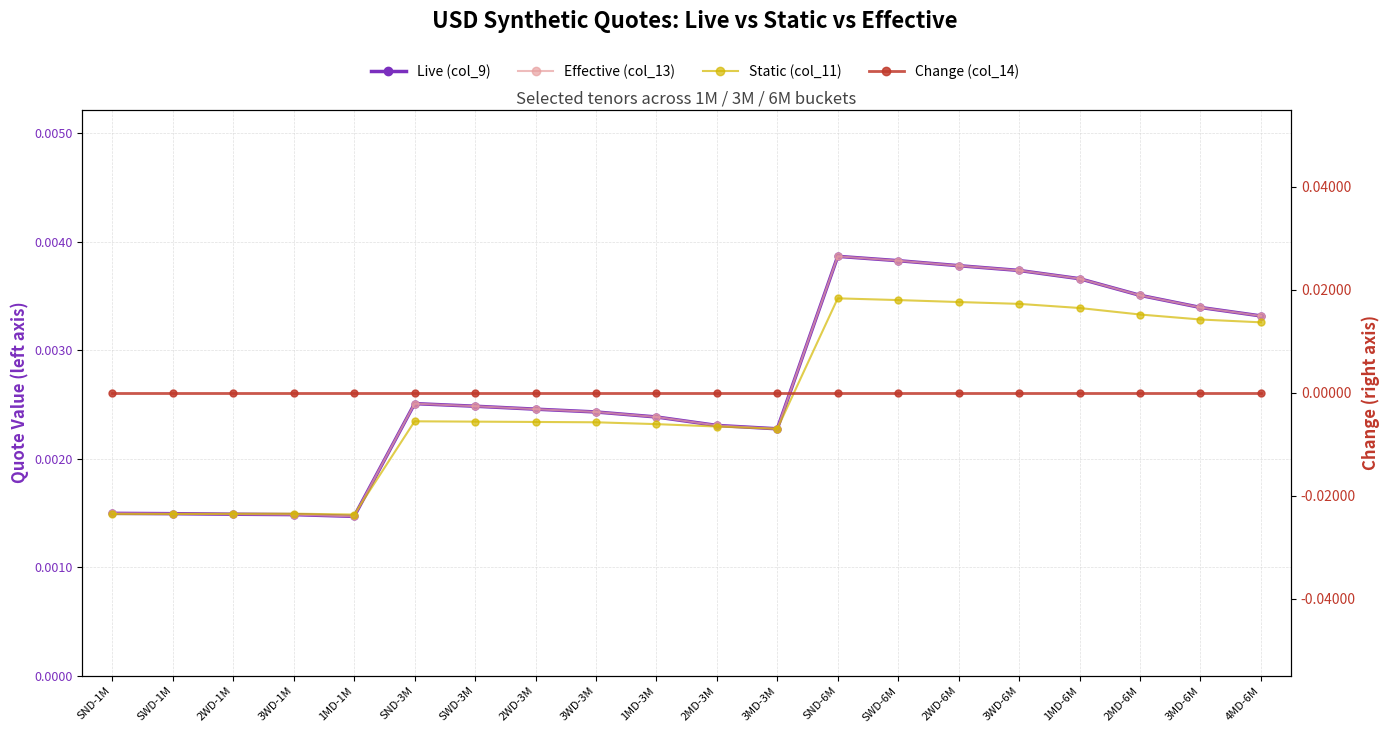

True or false: Static (col_11) has a value of 0.0 at 1MD-3M.

False